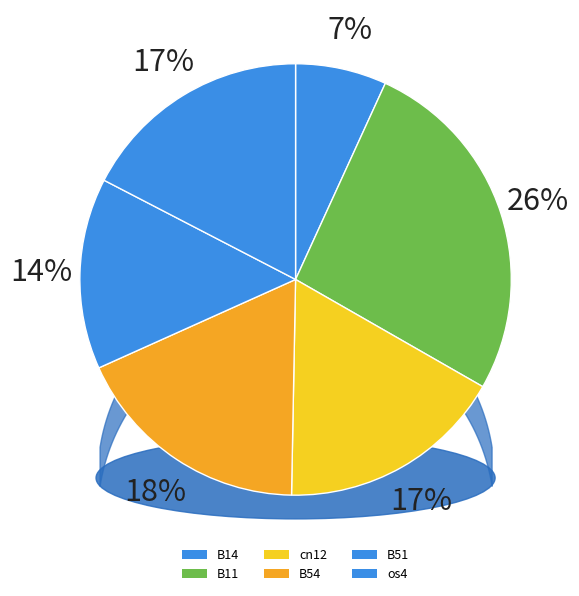

What percentage is the B14 slice, to the nearest percent?

7%